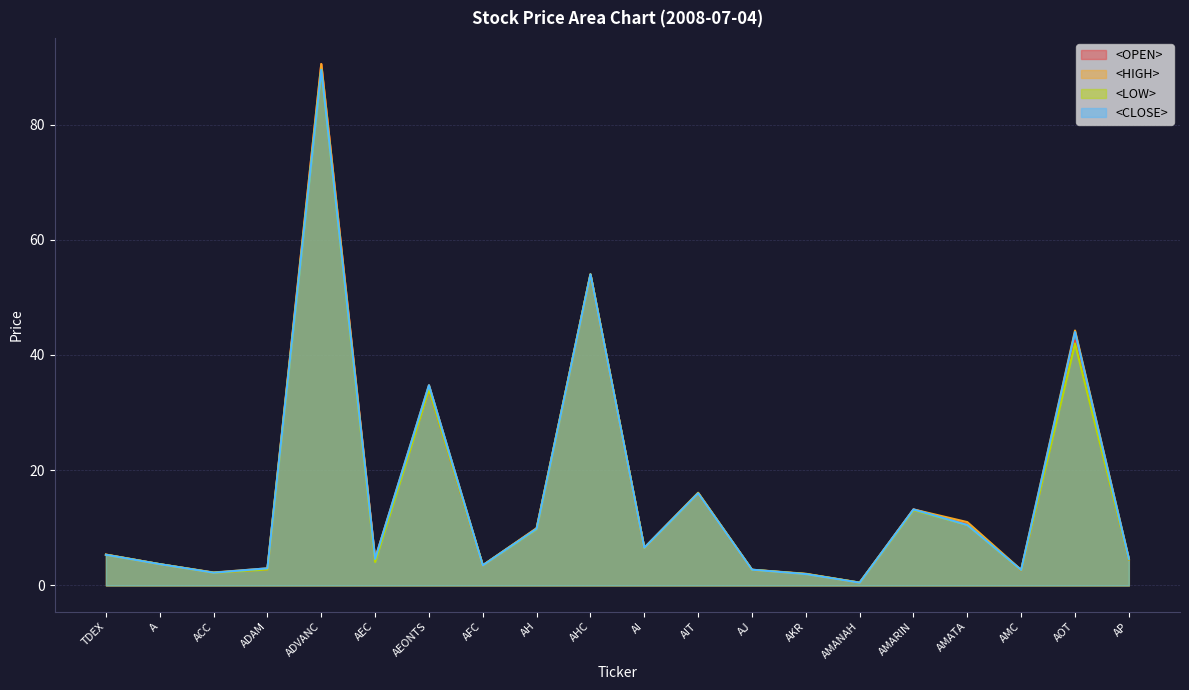

Which label corresponds to the smallest value in the chart?

AMANAH